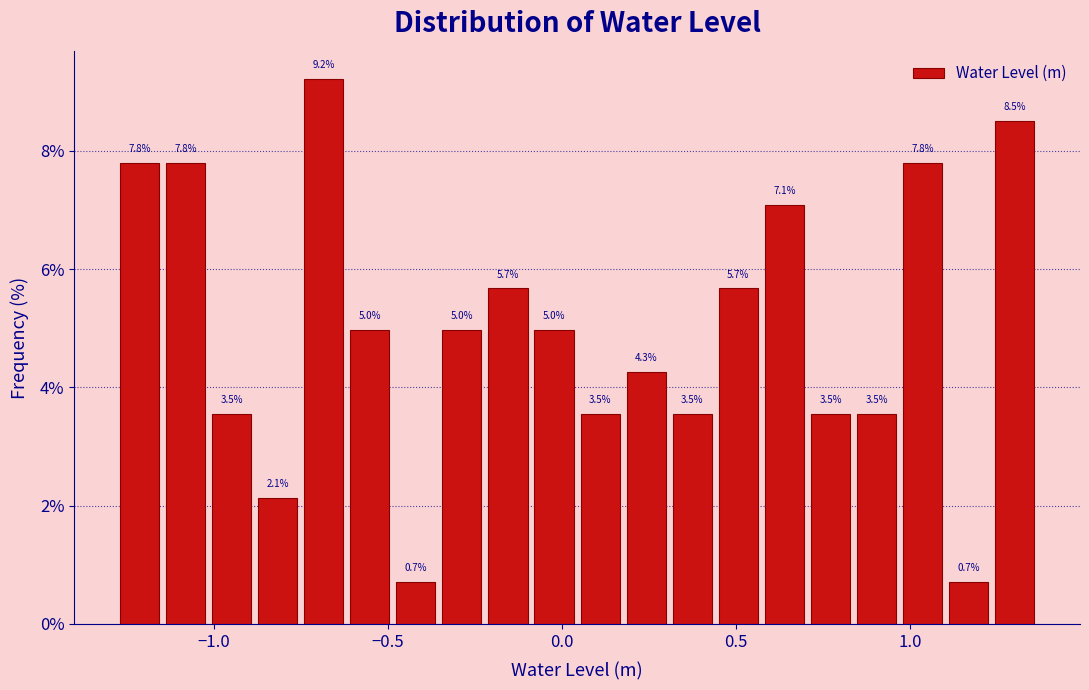

Around what value on the x-axis is the tallest bar? Give the approximate position of its centre, as read against the axis.

-0.70